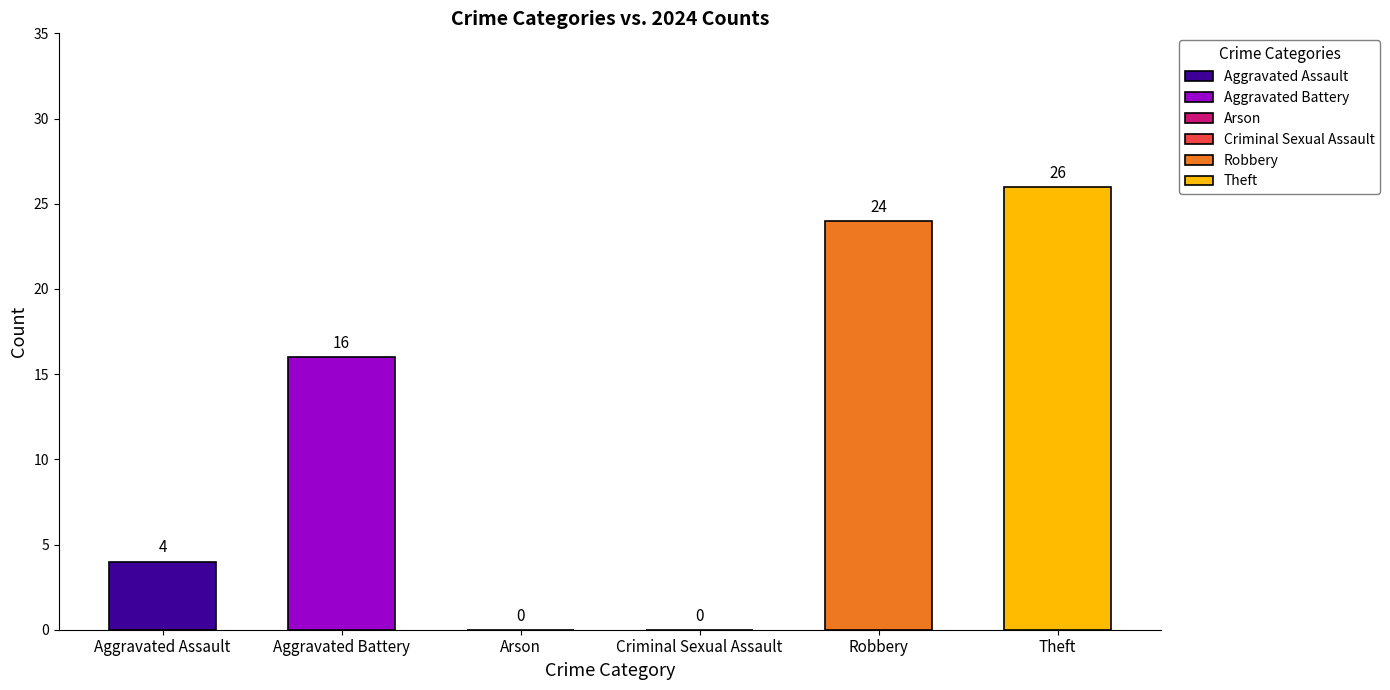

What is the value of the 6th bar from the left?

26